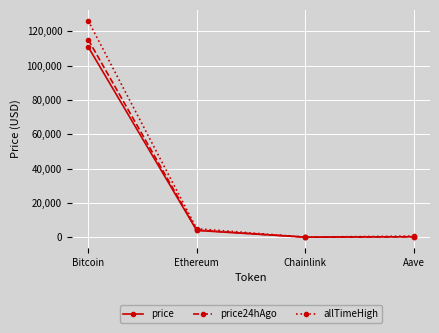

True or false: price24hAgo has more than 1 points higher than both neighbors.

False